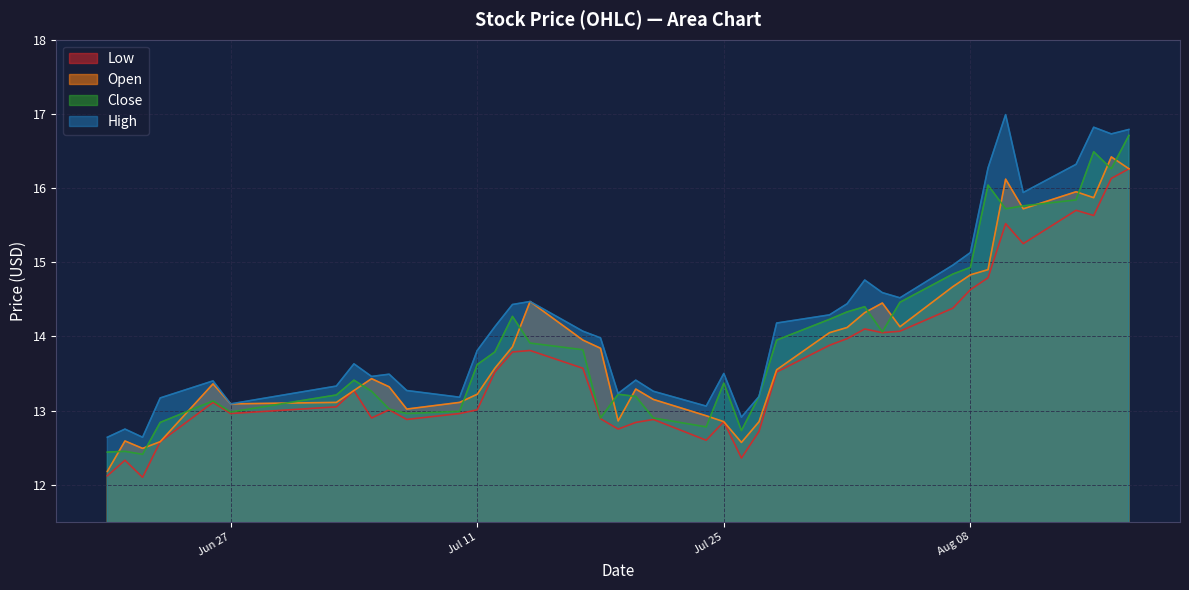

Does the chart have visible grid lines?

Yes